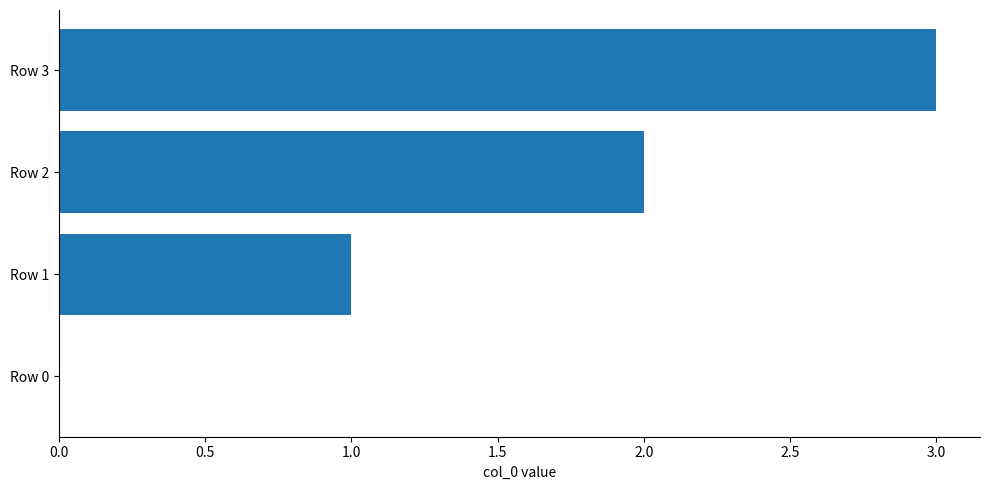

What is the greatest value displayed?

3